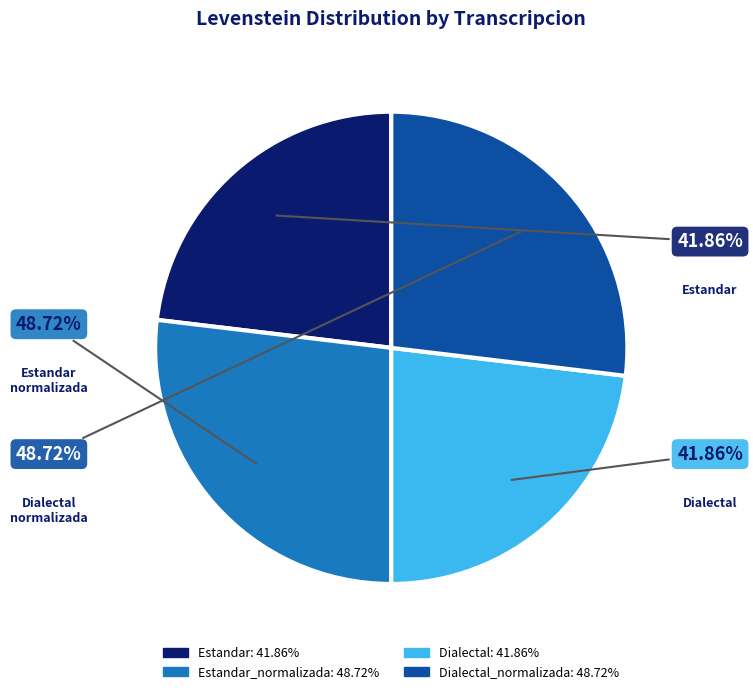

Count the number of slices in the pie.

4